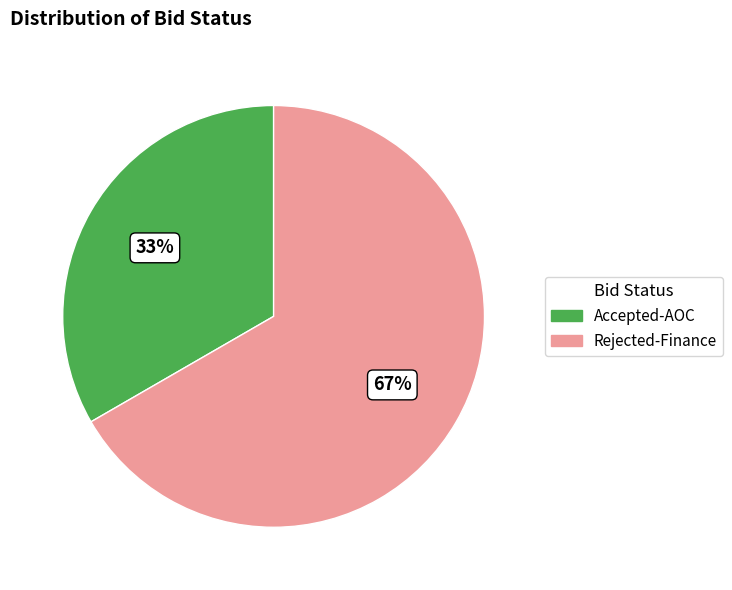

Does Rejected-Finance represent more than half of the total?

Yes